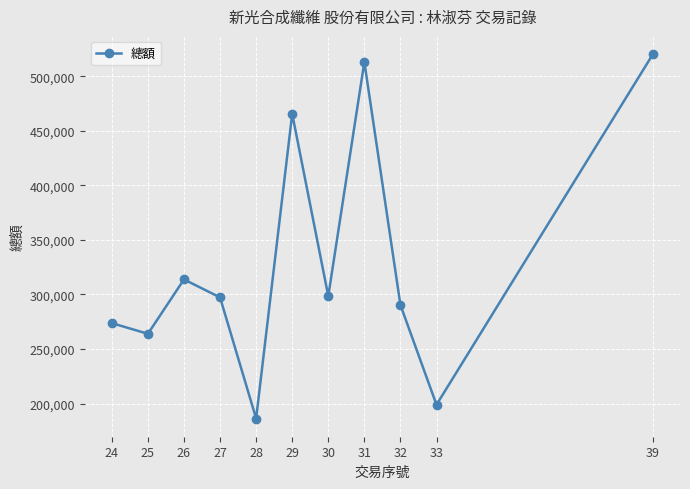

What is the approximate value at 32, to the nearest 10?

290400